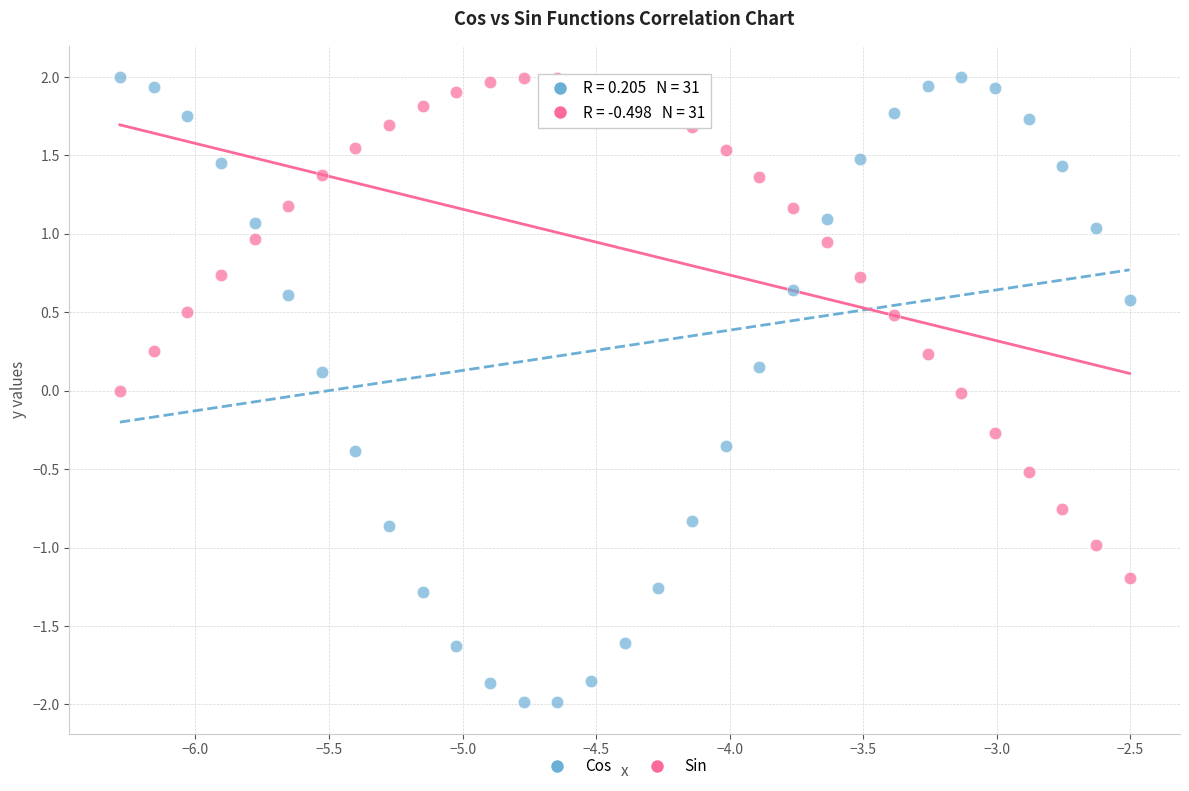

Which series contains the lowest Y value?

Cos